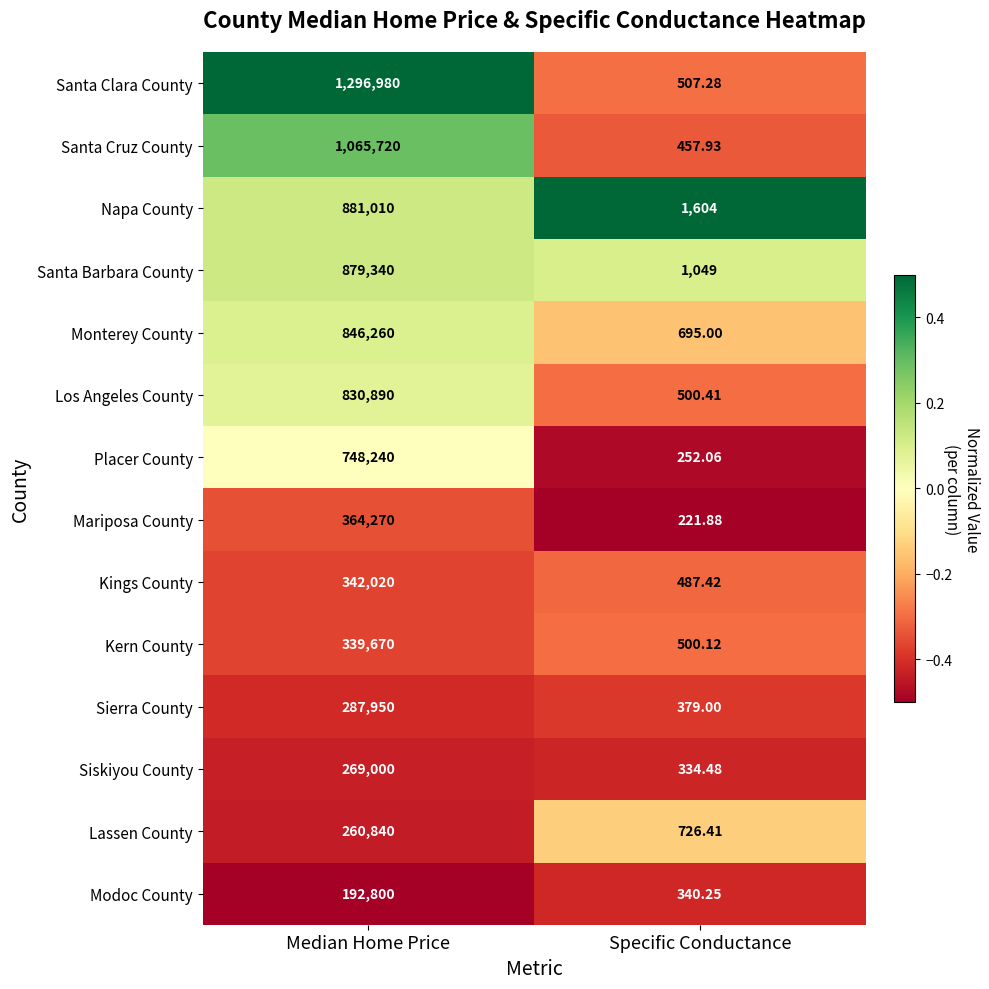

How many series are shown in this chart?

14